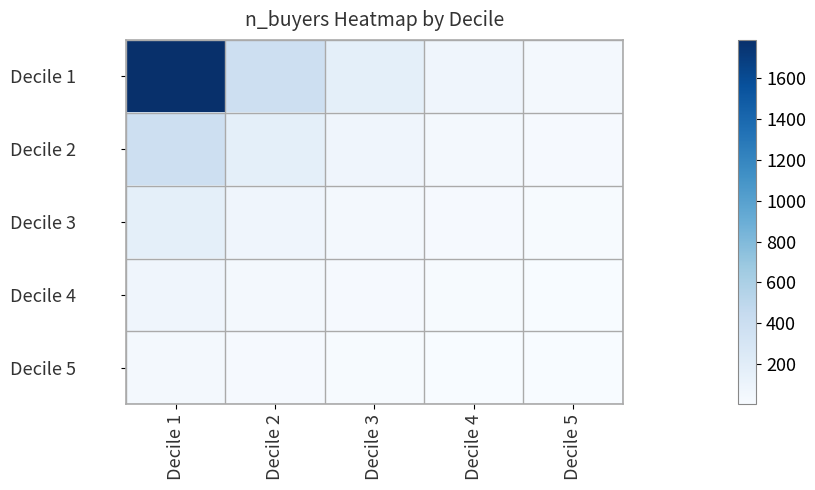

At Decile 5, list the series in order from smallest to largest.

Decile 5, Decile 4, Decile 3, Decile 2, Decile 1